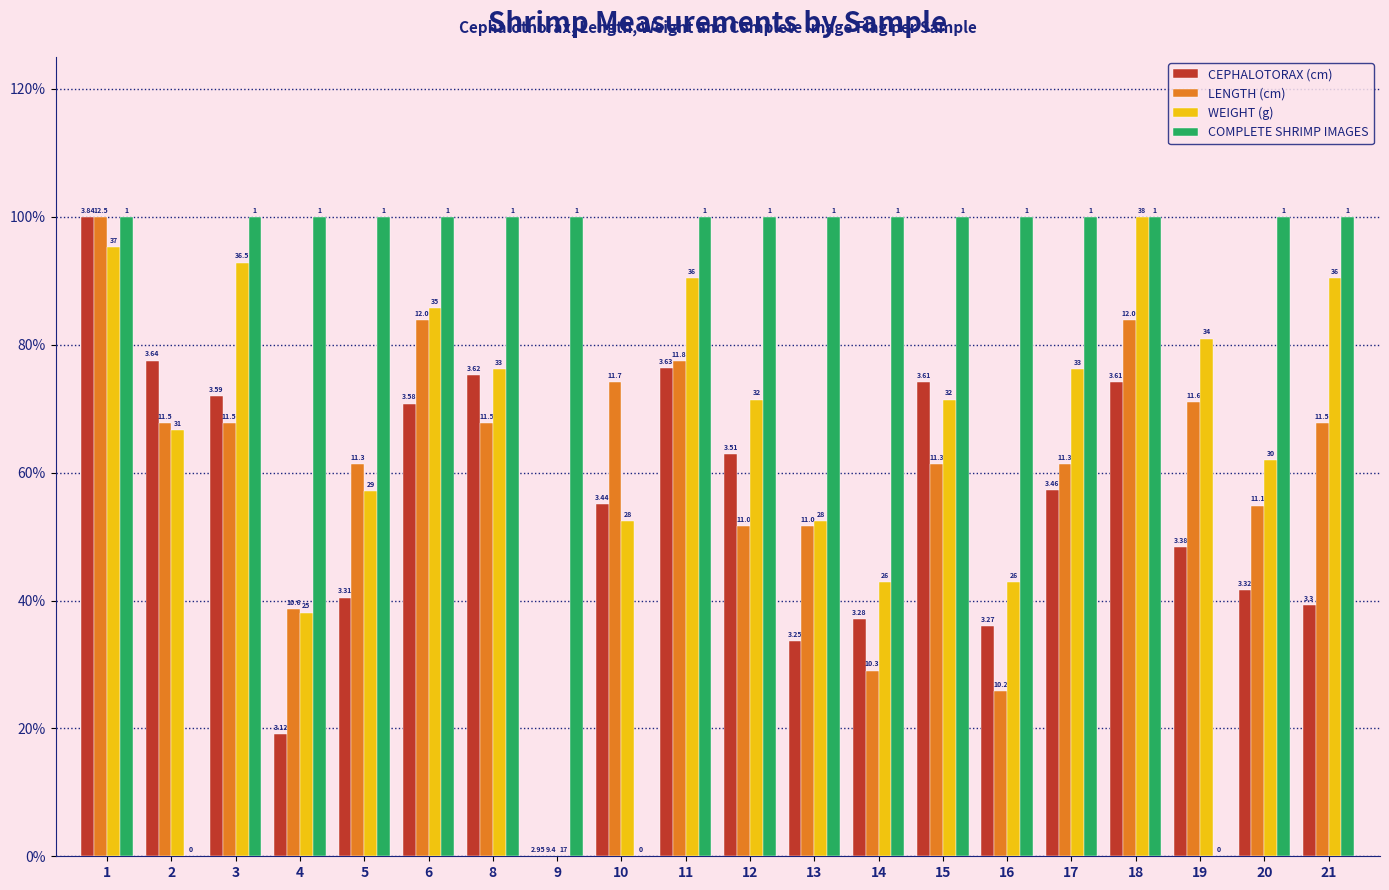

List the series in order of their overall mean, highest first.

COMPLETE SHRIMP IMAGES, WEIGHT (g), LENGTH (cm), CEPHALOTORAX (cm)